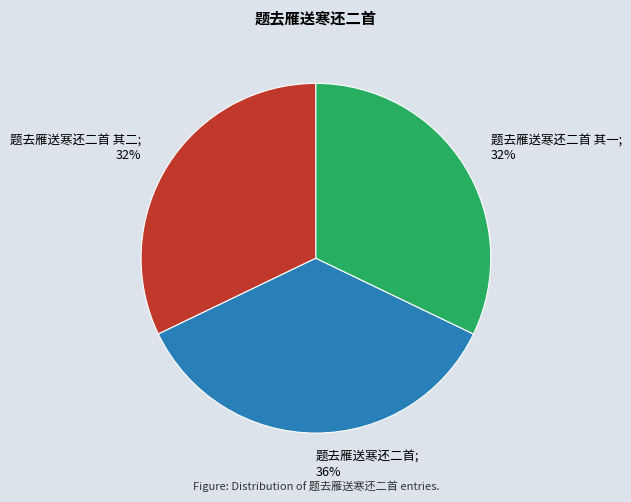

Which category has the biggest portion of the pie?

题去雁送寒还二首; 36%